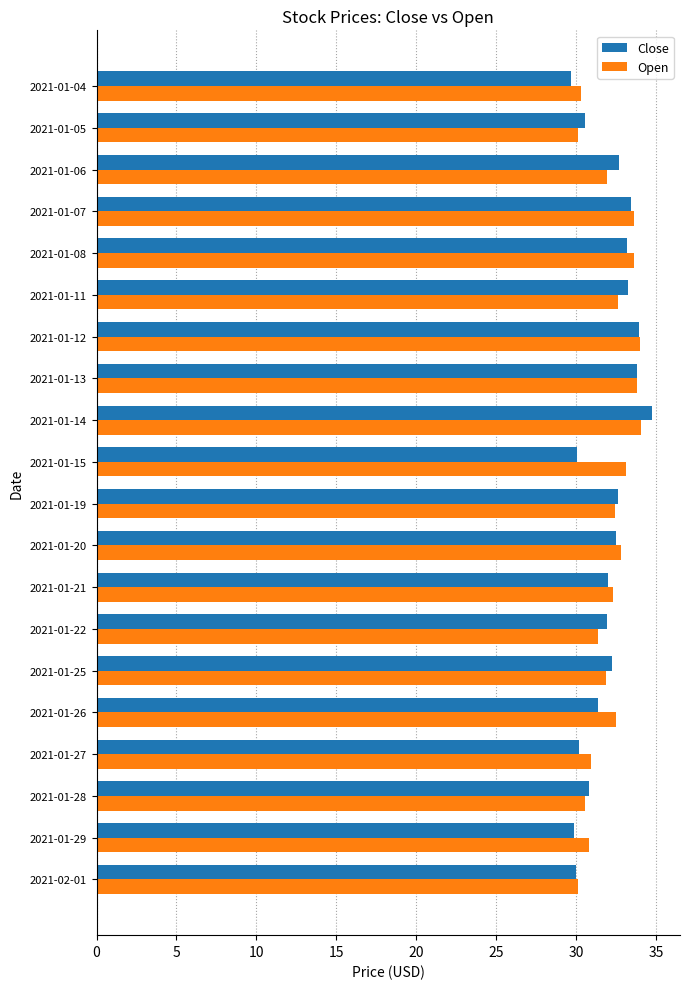

Which series has the widest spread of values?

Close